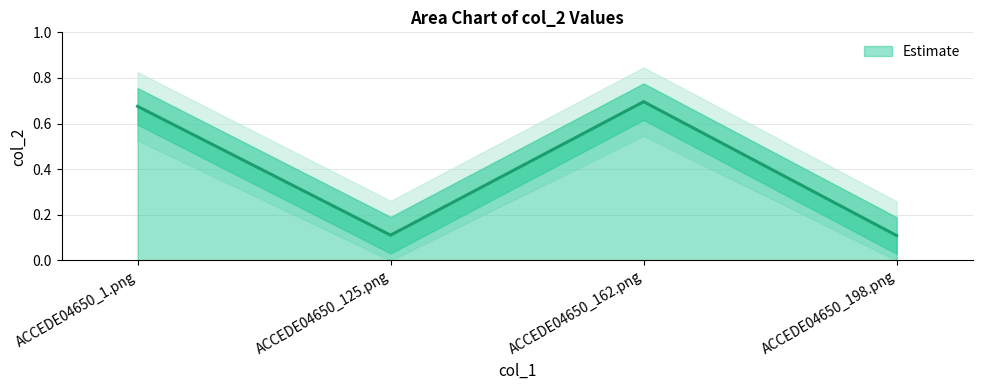

Rank the categories by value from highest to lowest.

ACCEDE04650_162.png, ACCEDE04650_1.png, ACCEDE04650_125.png, ACCEDE04650_198.png